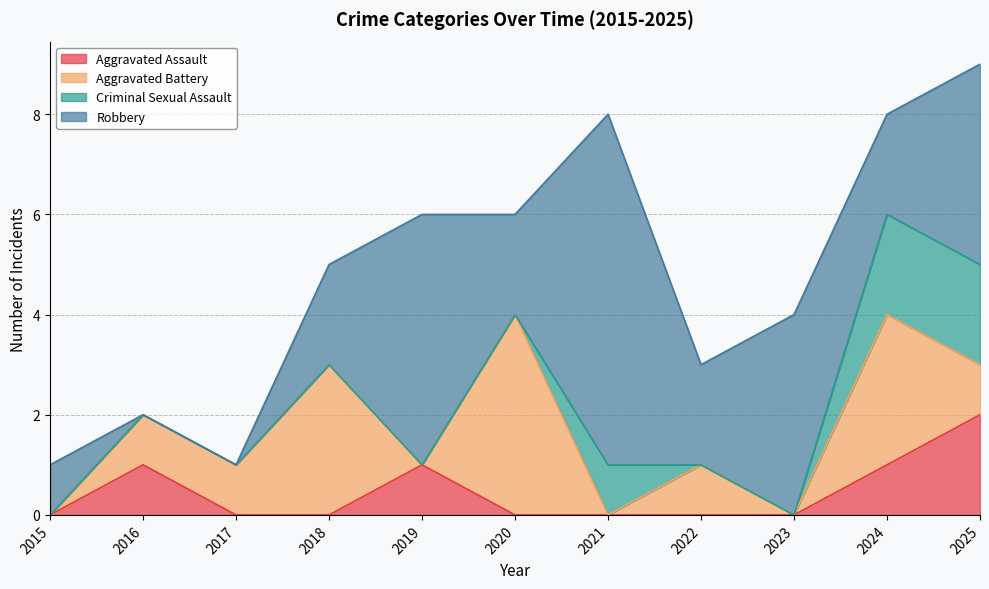

Which label corresponds to the largest value in the chart?

2021